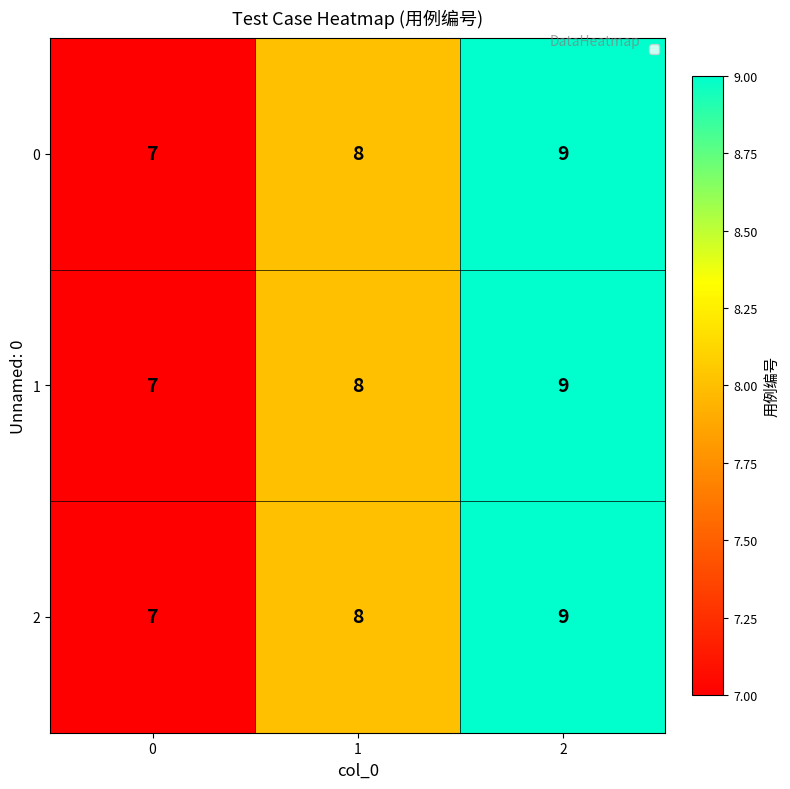

What is the total value across all series at 2?

27